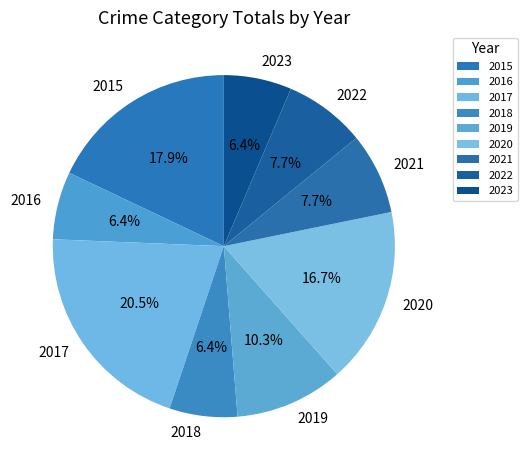

To the nearest percent, what percentage of the pie is 2016?

6%